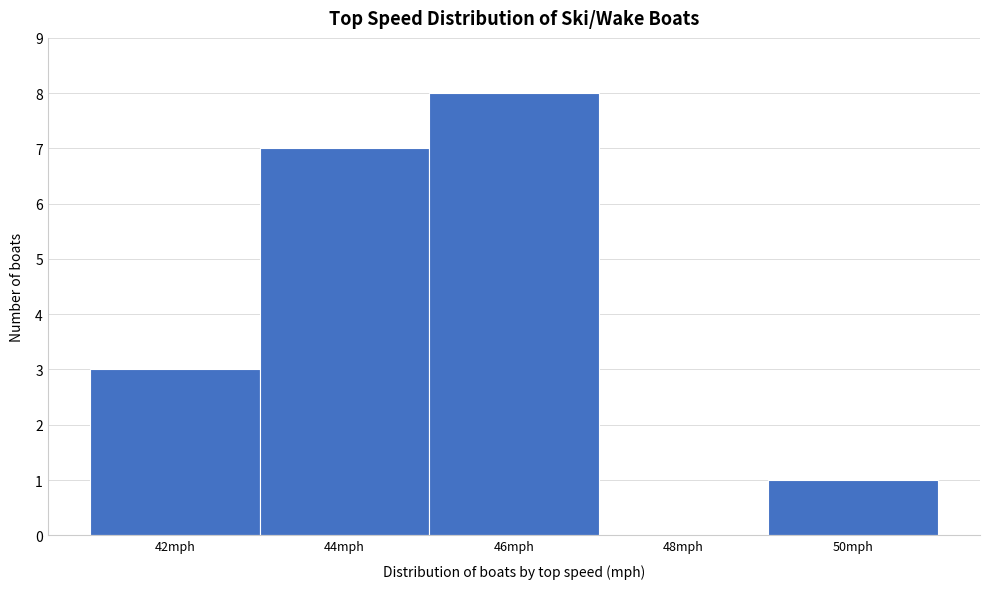

Reading left to right, extract all data points from this chart.

42mph=3	44mph=7	46mph=8	48mph=0	50mph=1